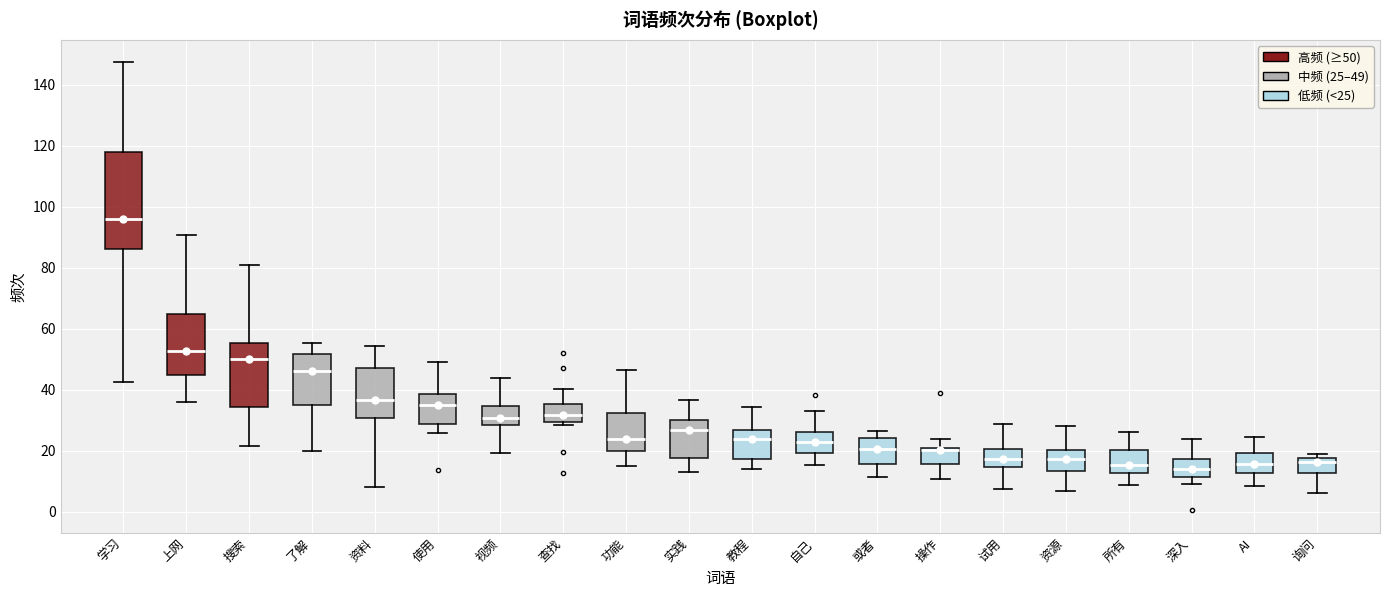

Reading left to right, transcribe this box plot: for each box, give where its median line is, the range the box spans, and where its two whiskers end, as read against the y-axis. The values are not printed on the chart, so give them approximately, as read against the axis.

学习: median 96, box 86 to 118, whiskers 42 to 148
上网: median 52, box 44 to 64, whiskers 36 to 90
搜索: median 50, box 34 to 56, whiskers 22 to 80
了解: median 46, box 34 to 52, whiskers 20 to 56
资料: median 36, box 30 to 48, whiskers 8 to 54
使用: median 34, box 28 to 38, whiskers 26 to 50
视频: median 30, box 28 to 34, whiskers 20 to 44
查找: median 32, box 30 to 36, whiskers 28 to 40
功能: median 24, box 20 to 32, whiskers 14 to 46
实践: median 26, box 18 to 30, whiskers 12 to 36
教程: median 24, box 18 to 26, whiskers 14 to 34
自己: median 22, box 20 to 26, whiskers 16 to 32
或者: median 20, box 16 to 24, whiskers 12 to 26
操作: median 20 (just below the box's upper edge), box 16 to 20, whiskers 10 to 24
试用: median 18, box 14 to 20, whiskers 8 to 28
资源: median 18, box 14 to 20, whiskers 6 to 28
所有: median 16, box 12 to 20, whiskers 8 to 26
深入: median 14, box 12 to 18, whiskers 10 to 24
AI: median 16, box 12 to 20, whiskers 8 to 24
询问: median 16, box 12 to 18, whiskers 6 to 20